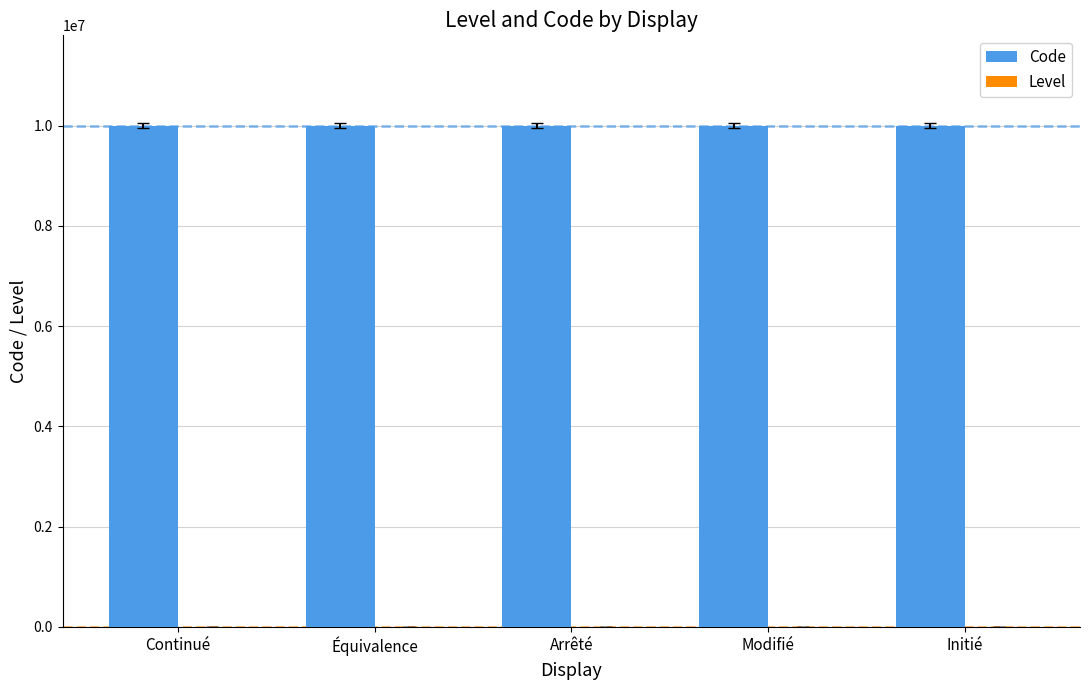

True or false: Code has a value of 6183800 at Arrêté.

False